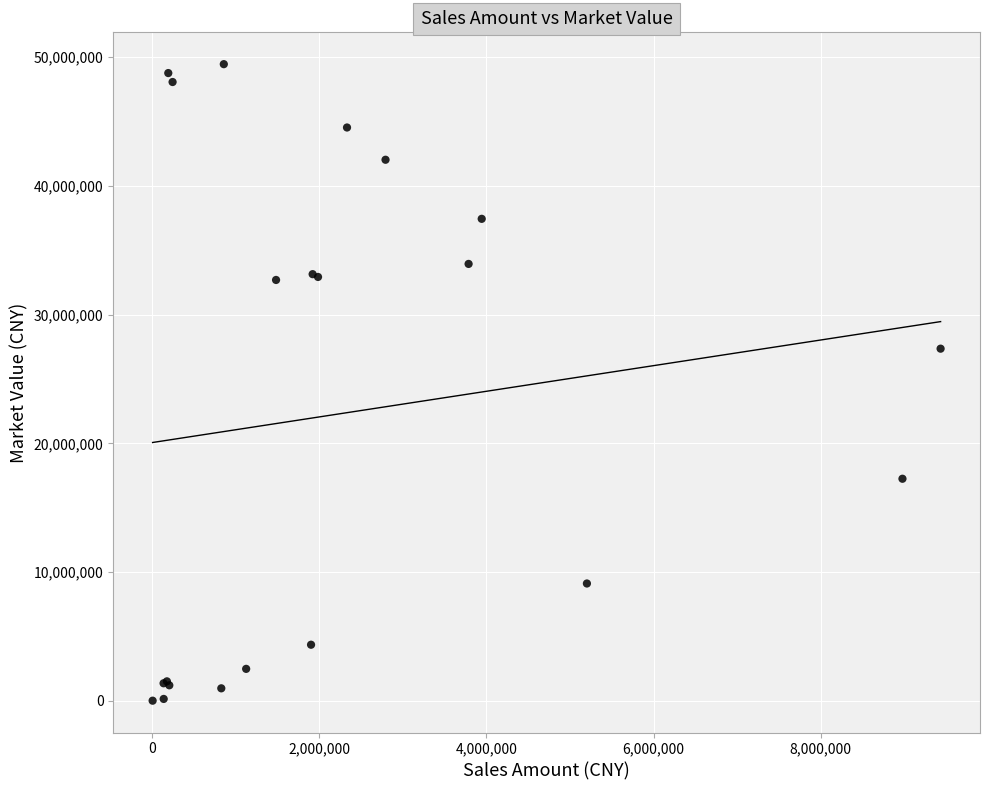

What Y value in the scatter plot is closest to 24734910?

27357840.0